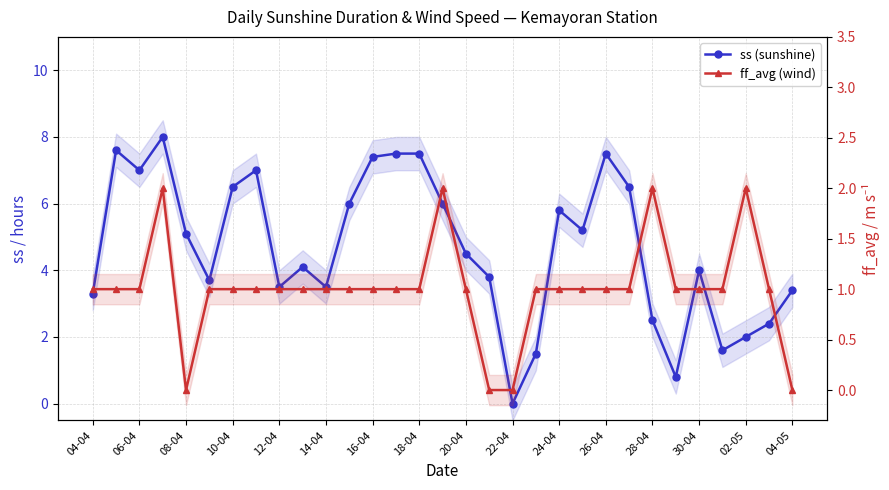

How many interior local peaks does the ff_avg (wind) series have?

4